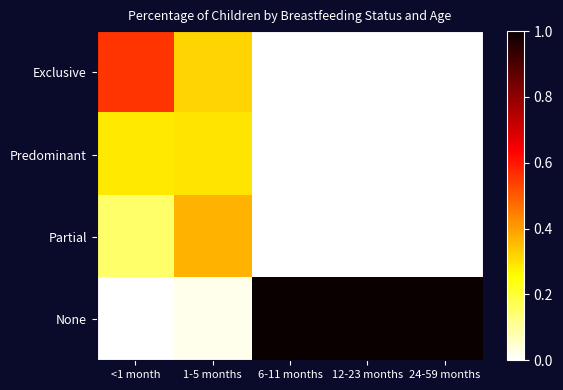

At which category is the sum across all series the highest?

<1 month